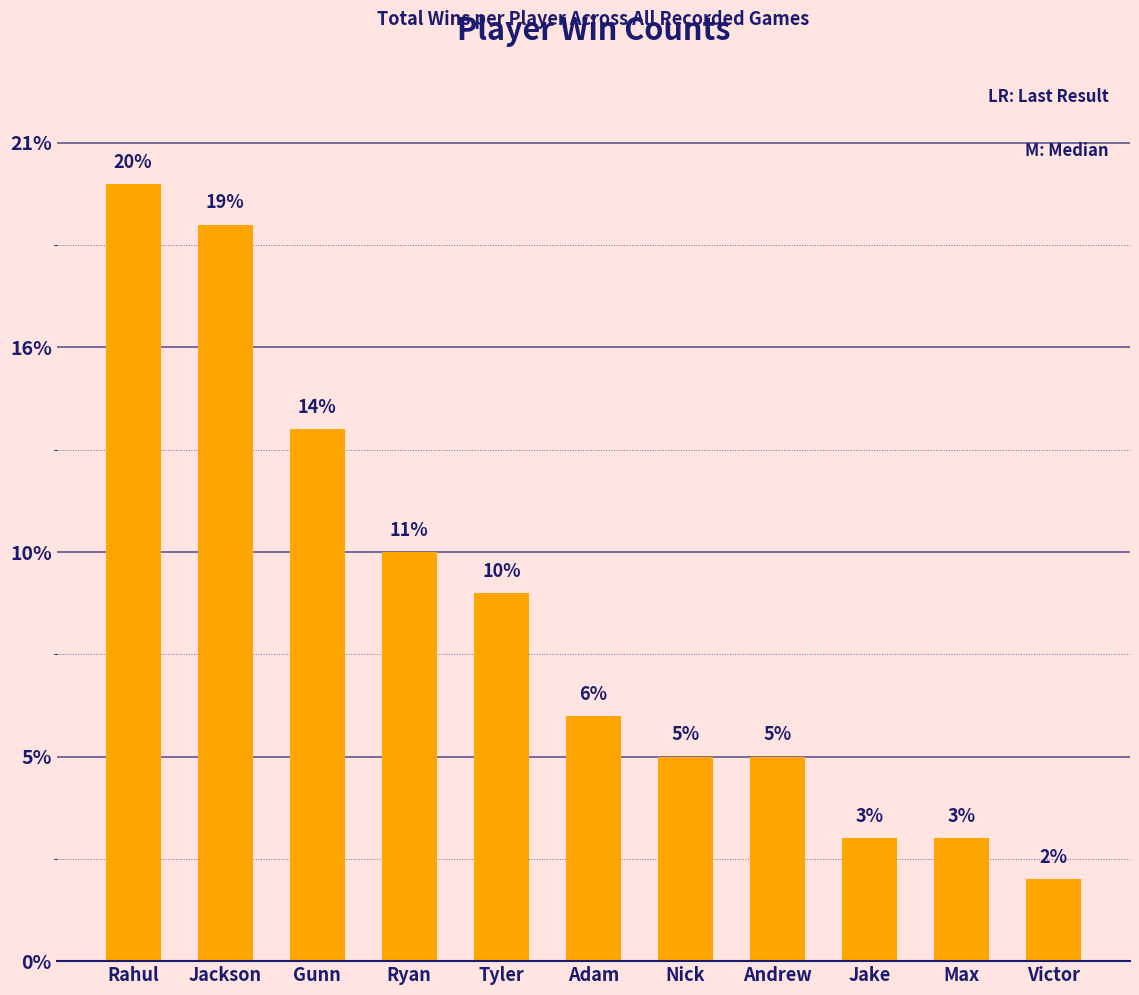

Does the chart contain any negative values?

No